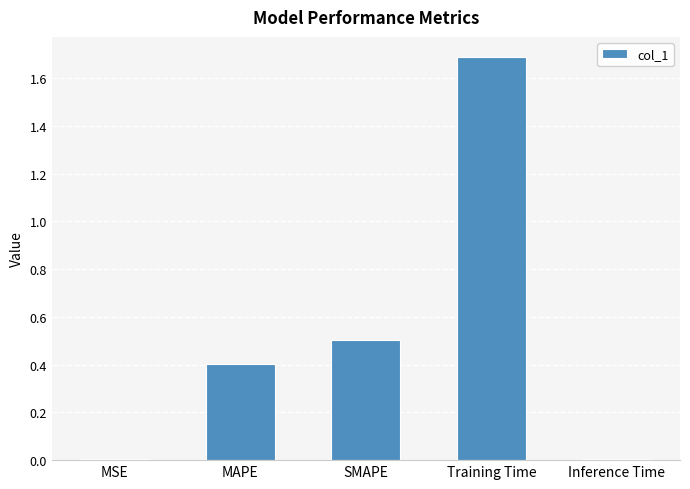

What is the value of the 4th bar from the left?

1.7